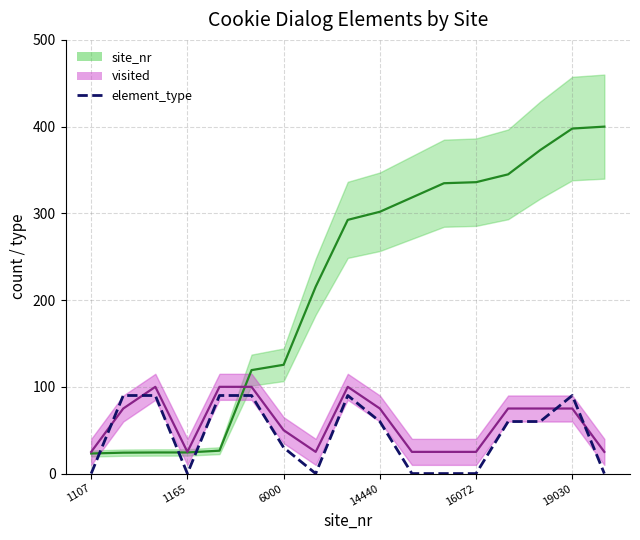

The chart shows a value of 15 at 14. True or false?

False